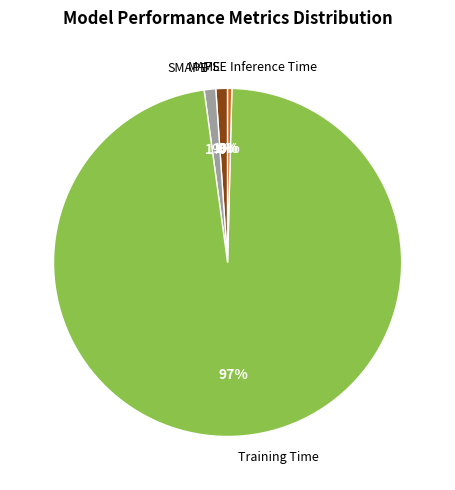

To the nearest percent, what is the difference between the MAPE and Inference Time slice percentages?

1%